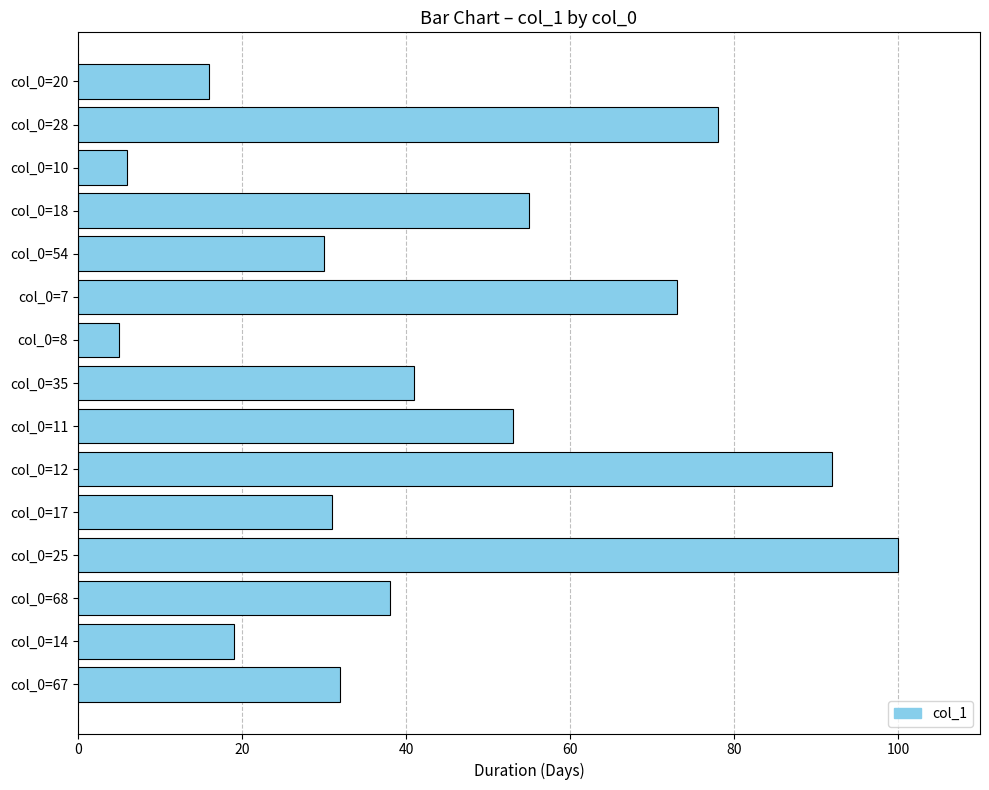

What is the average value?

45